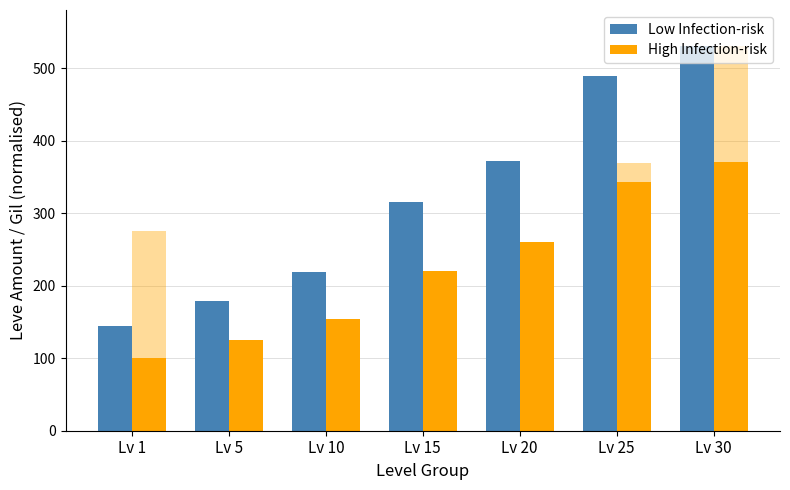

What are all the series names shown in the legend?

Low Infection-risk, High Infection-risk